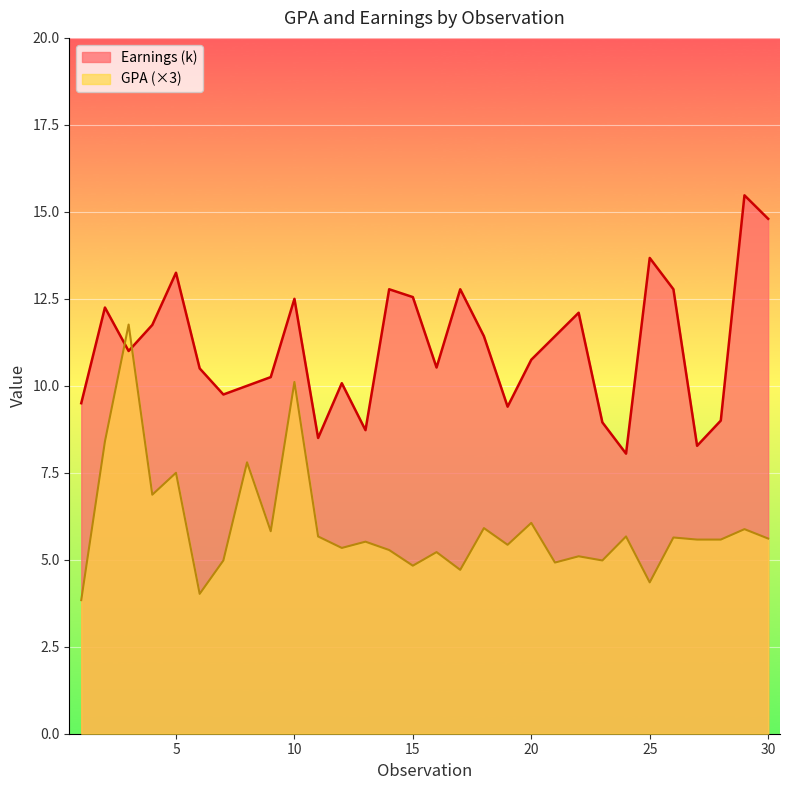

What is the value of the GPA point at the 26th from the left?

5.6